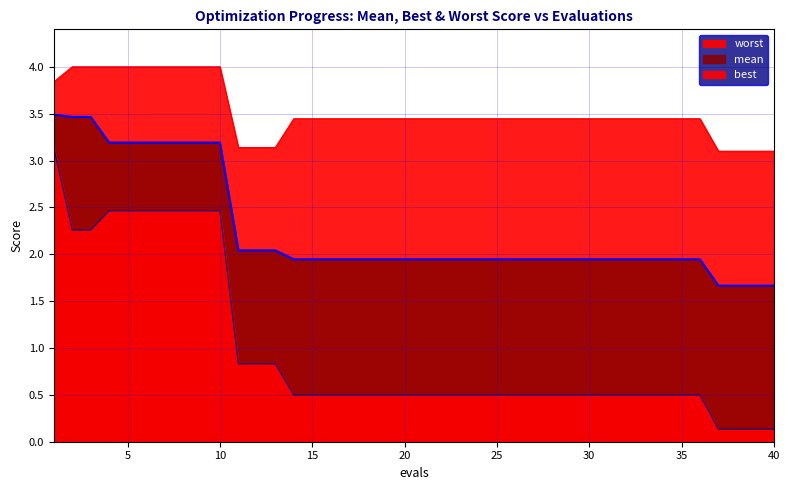

Between 37 and 35, which is larger?

35